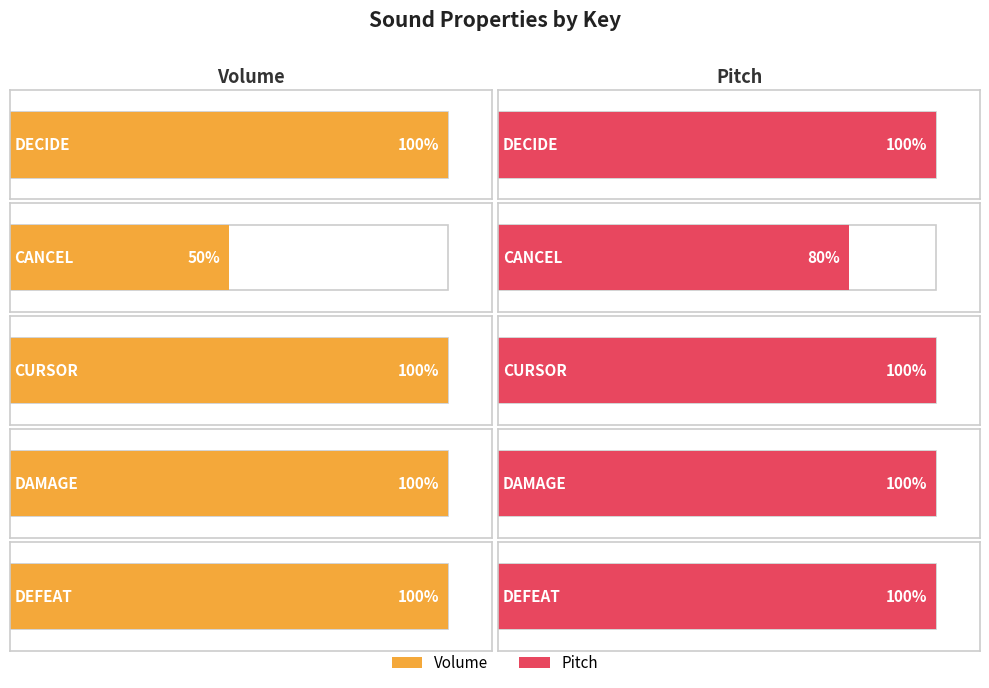

How many categories are shown in the chart?

5